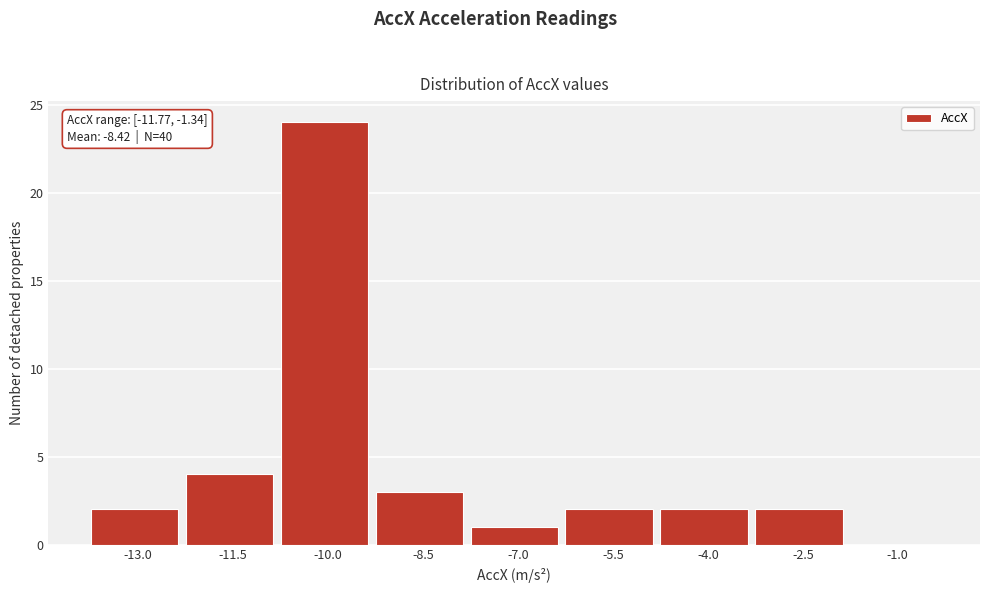

Reading left to right, what are all the values shown in this chart?

-13.0=2	-11.5=4	-10.0=24	-8.5=3	-7.0=1	-5.5=2	-4.0=2	-2.5=2	-1.0=0